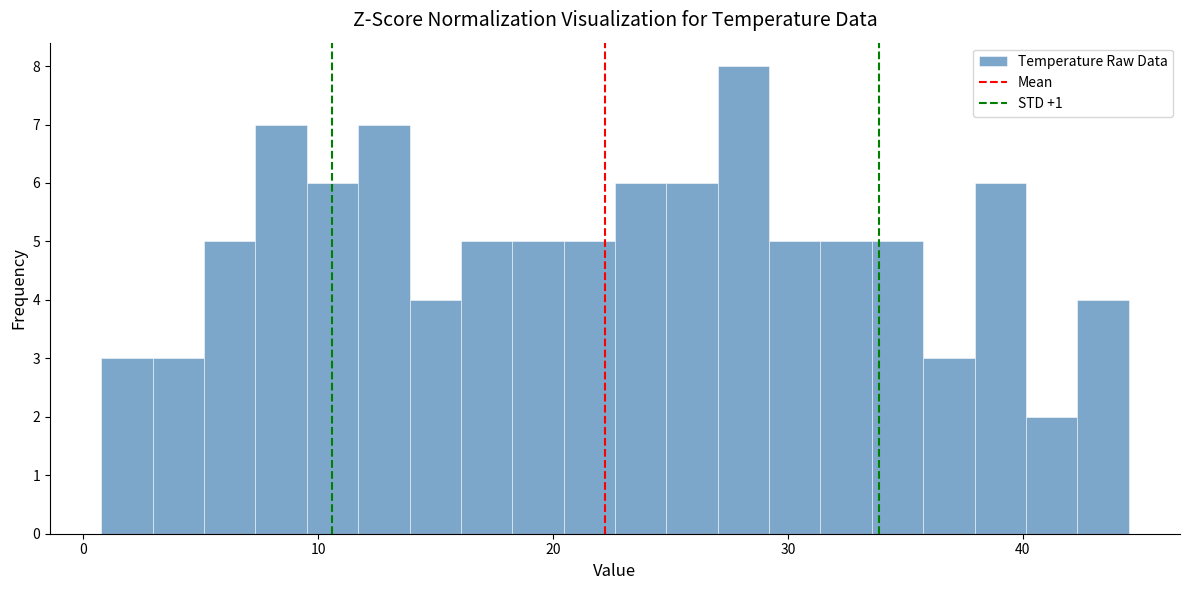

Read against the x-axis, roughly where is the centre of the tallest bar?

28